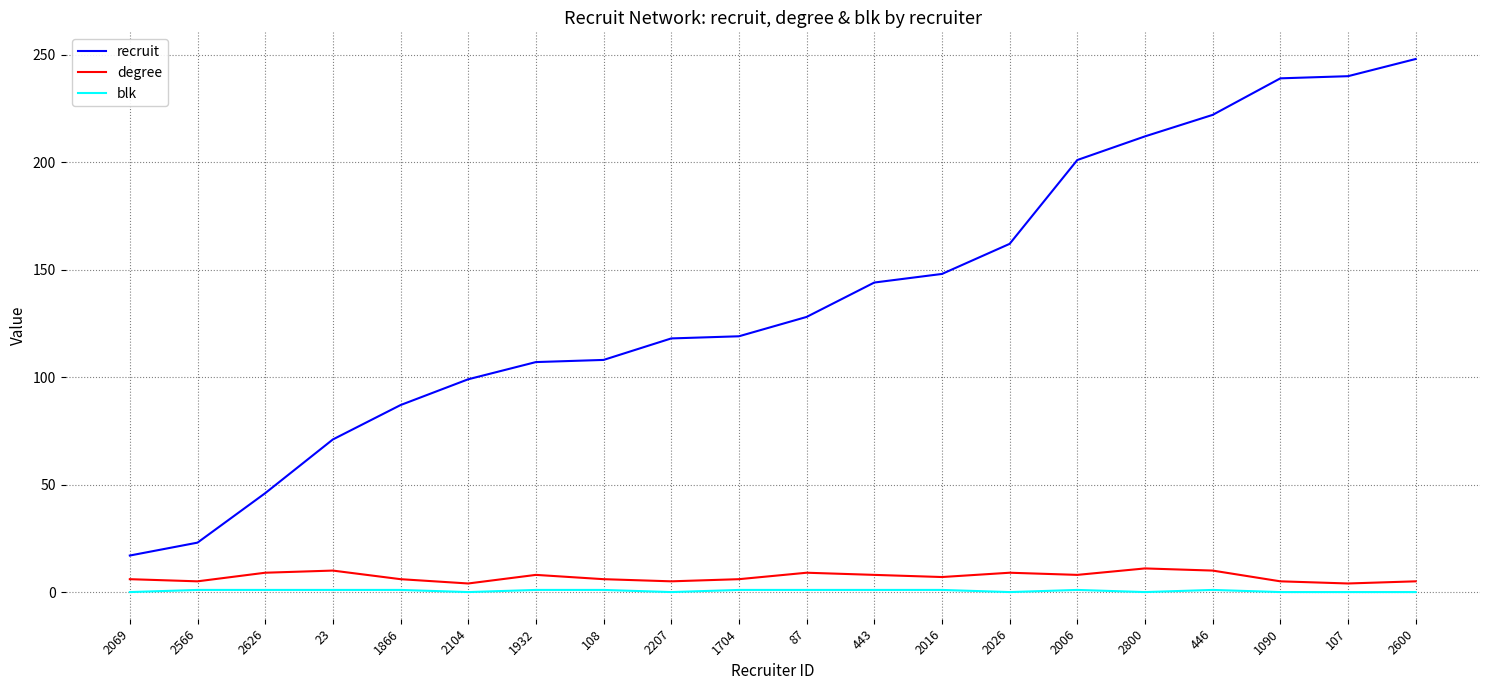

What are all the series names shown in the legend?

recruit, degree, blk